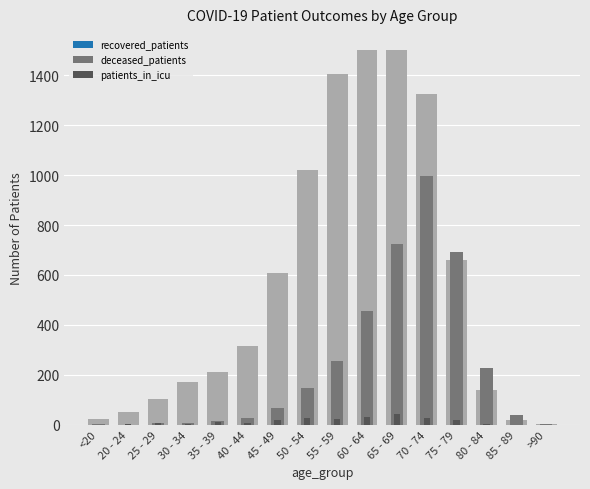

How many values in the patients_in_icu series are below 12?

8